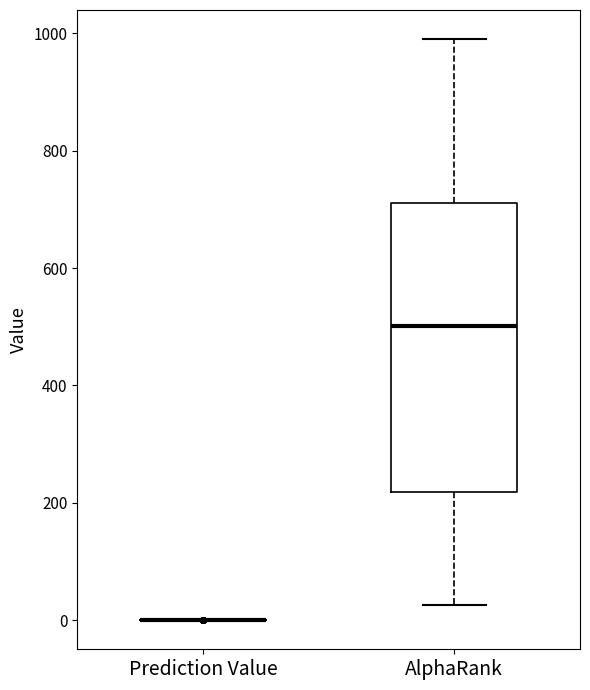

Where does the upper whisker of the box for AlphaRank end on the y-axis? The values are not printed on the chart, so give them approximately, as read against the axis.

1000